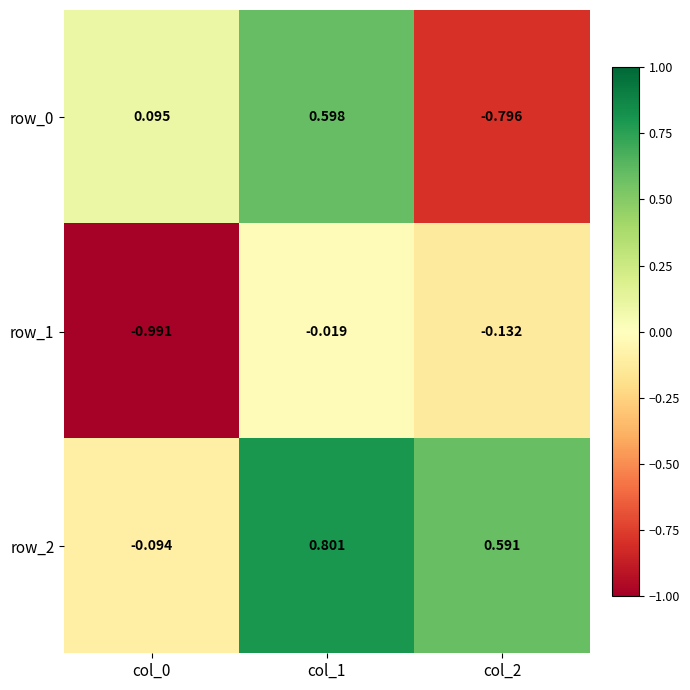

Is the value of row_1 at col_2 greater than the value of row_2 at col_2?

No